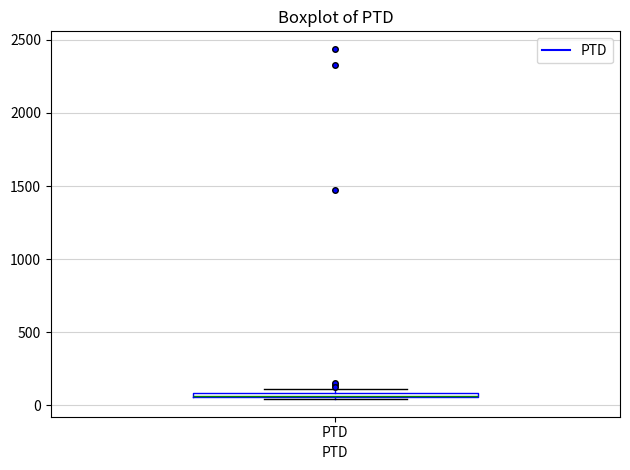

Where is the lower edge of the box for PTD on the y-axis? The values are not printed on the chart, so give them approximately, as read against the axis.

50